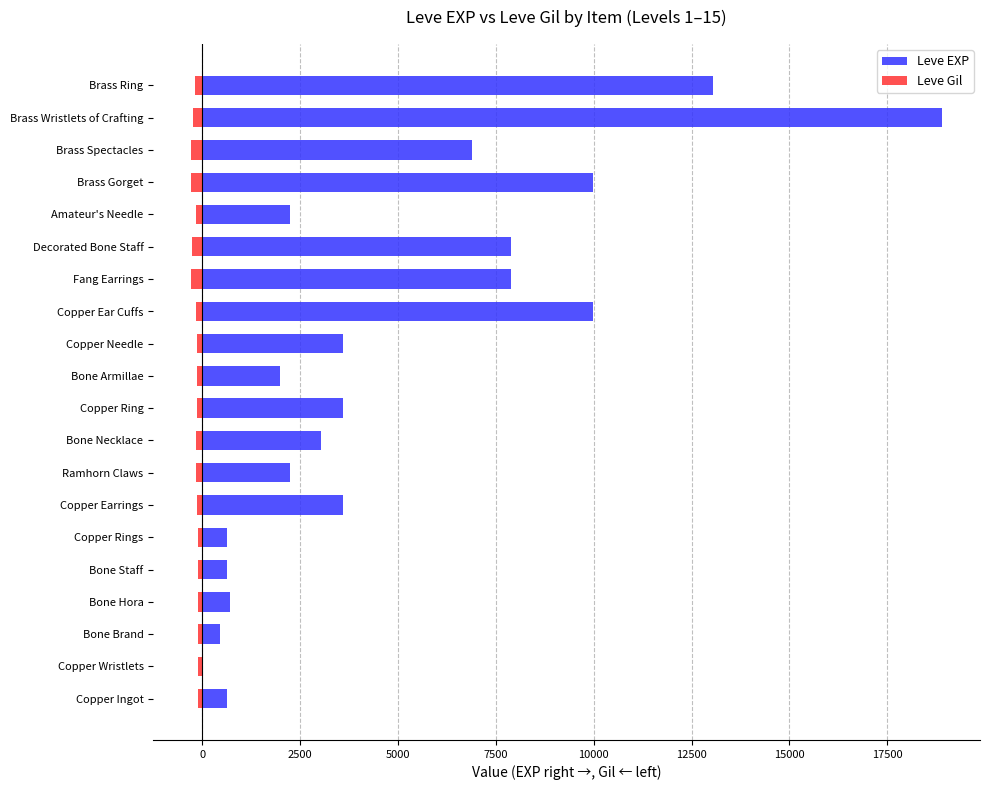

Which series changed the most between Bone Necklace and Amateur's Needle?

Leve EXP